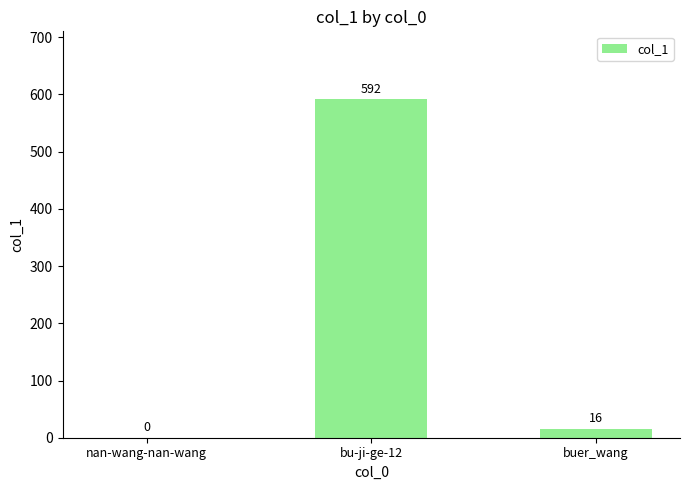

How many categories are shown in the chart?

3